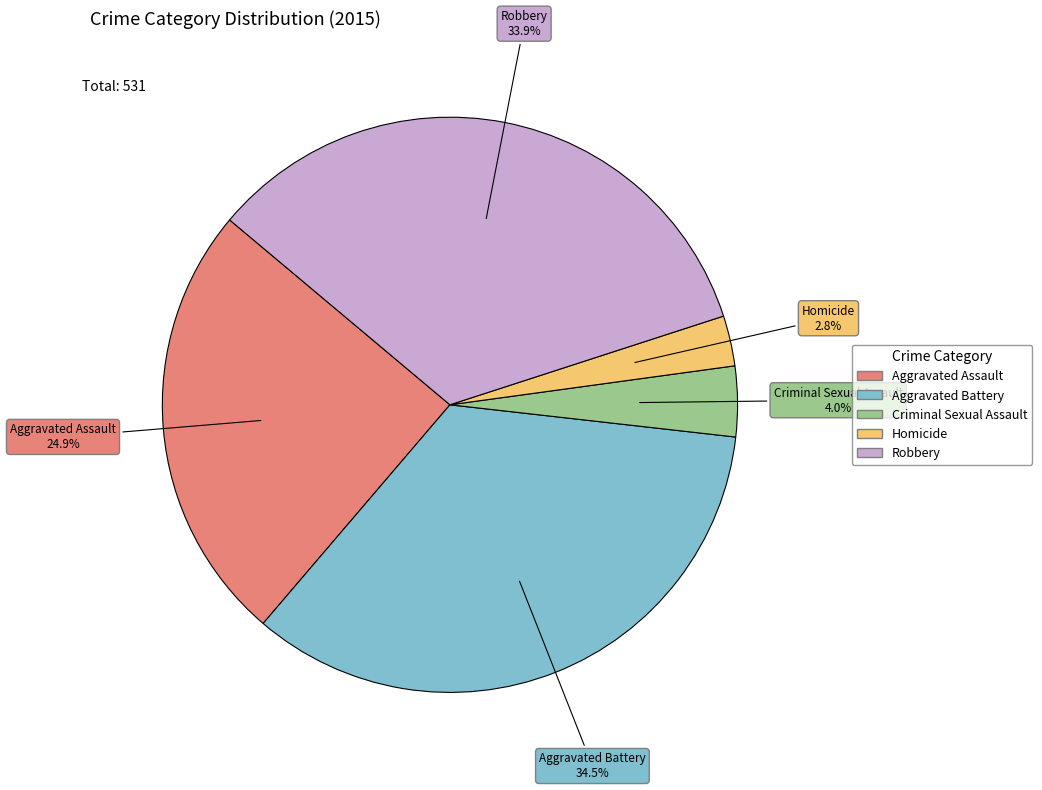

Rank the categories by value from lowest to highest.

Homicide, Criminal Sexual Assault, Aggravated Assault, Robbery, Aggravated Battery